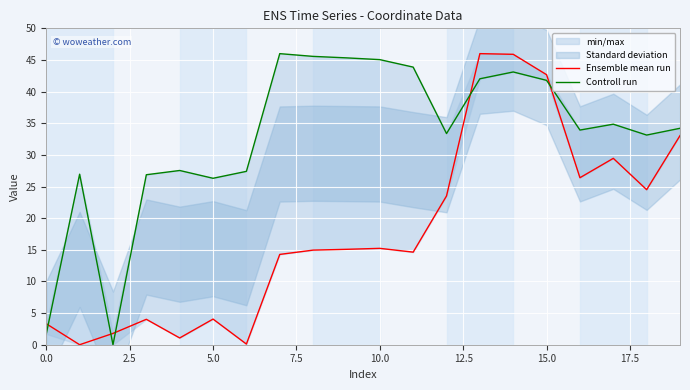

What is the total value across all series at 10?

60.3